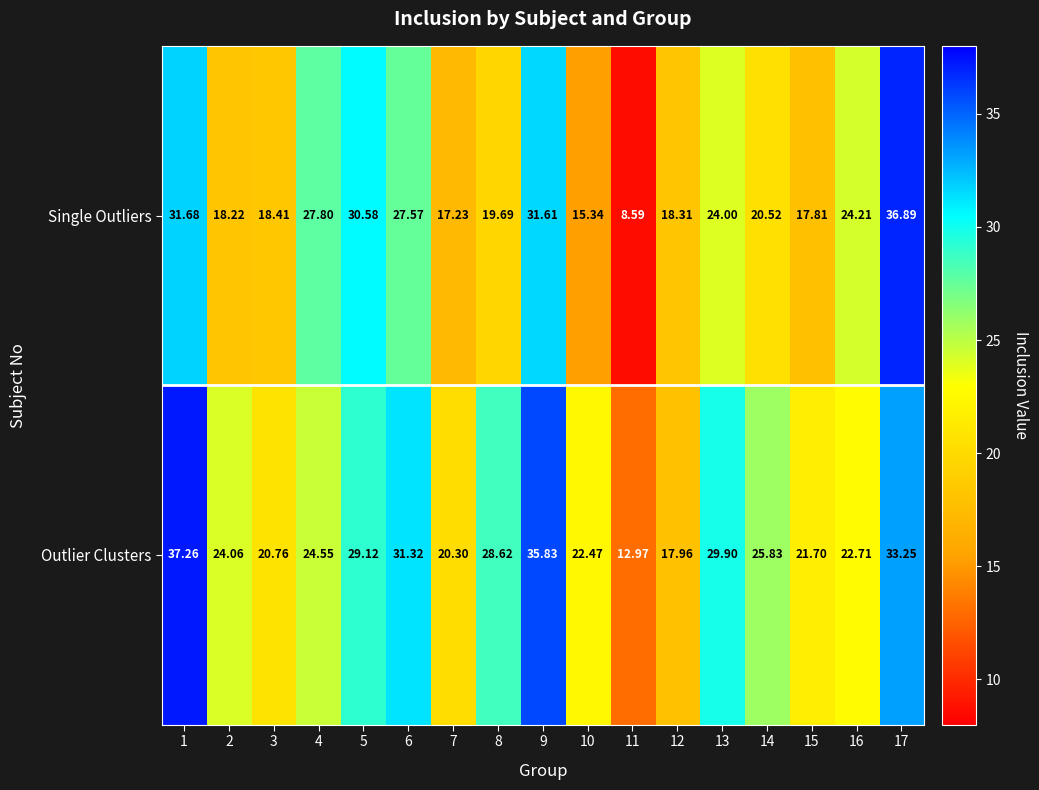

At 11, list the series in order from largest to smallest.

Outlier Clusters, Single Outliers